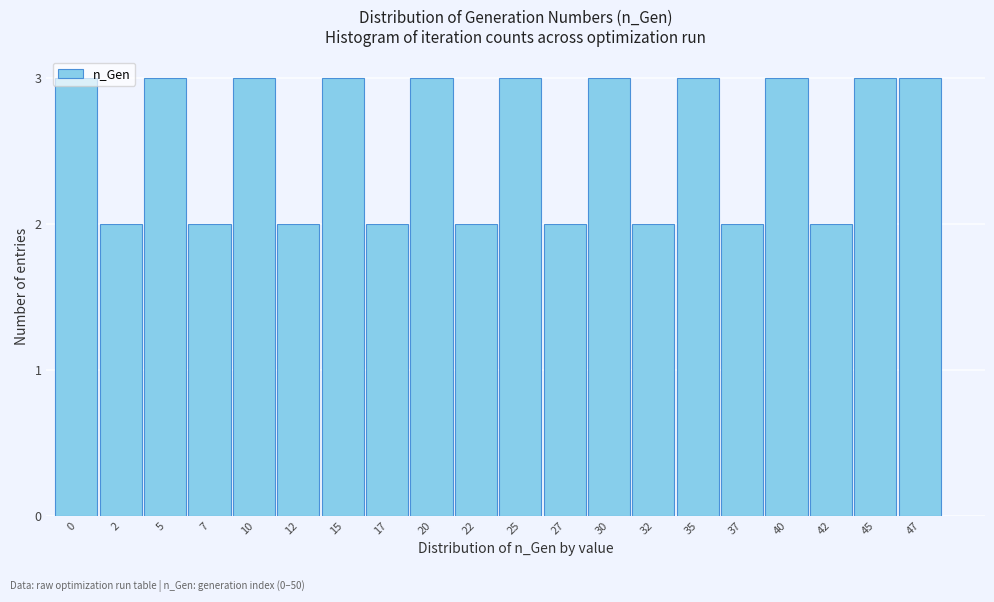

What is the value of the 17th bar from the left?

3